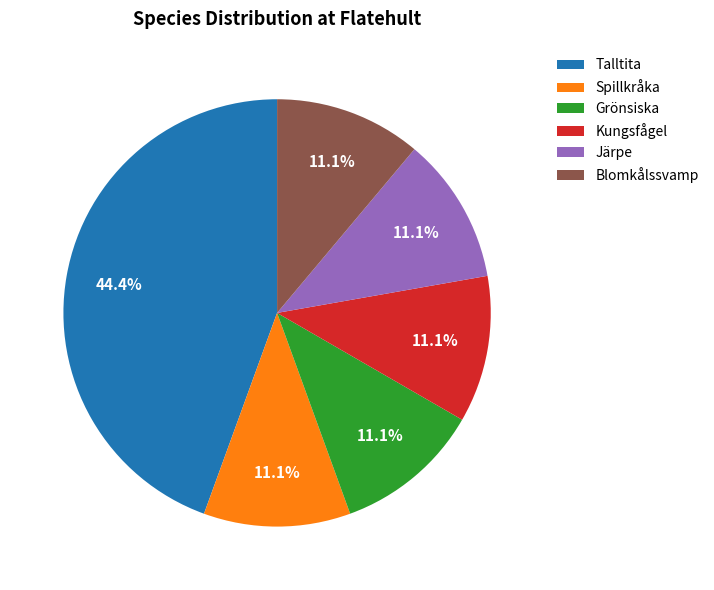

To the nearest percent, what is the average slice percentage?

17%